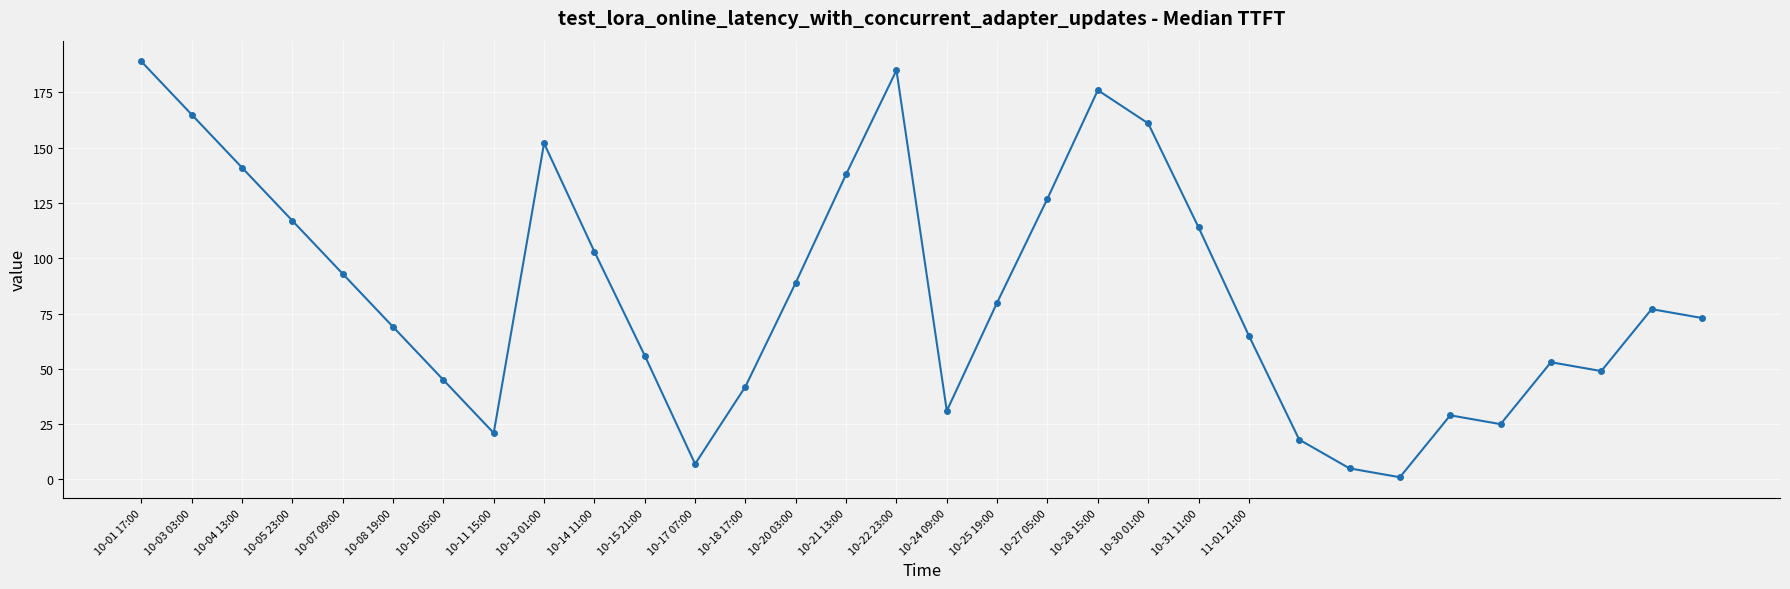

What is the difference between the second highest and minimum values?

184